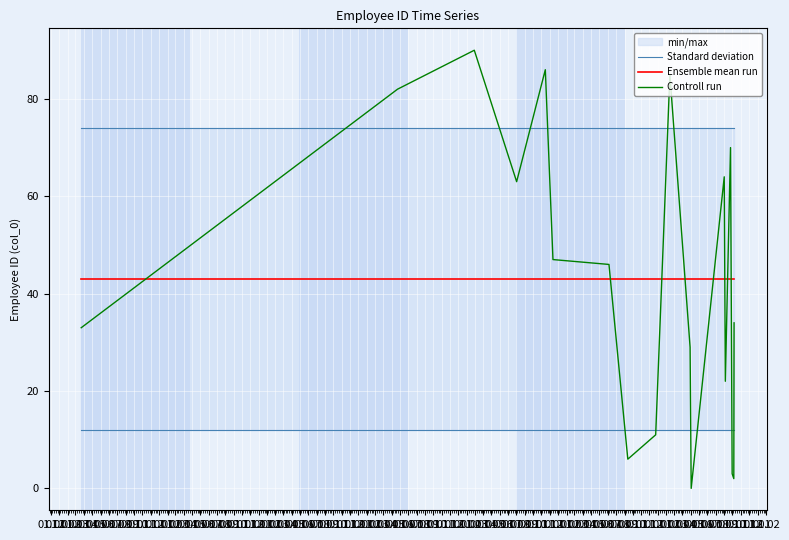

How many lines are shown in the chart?

3